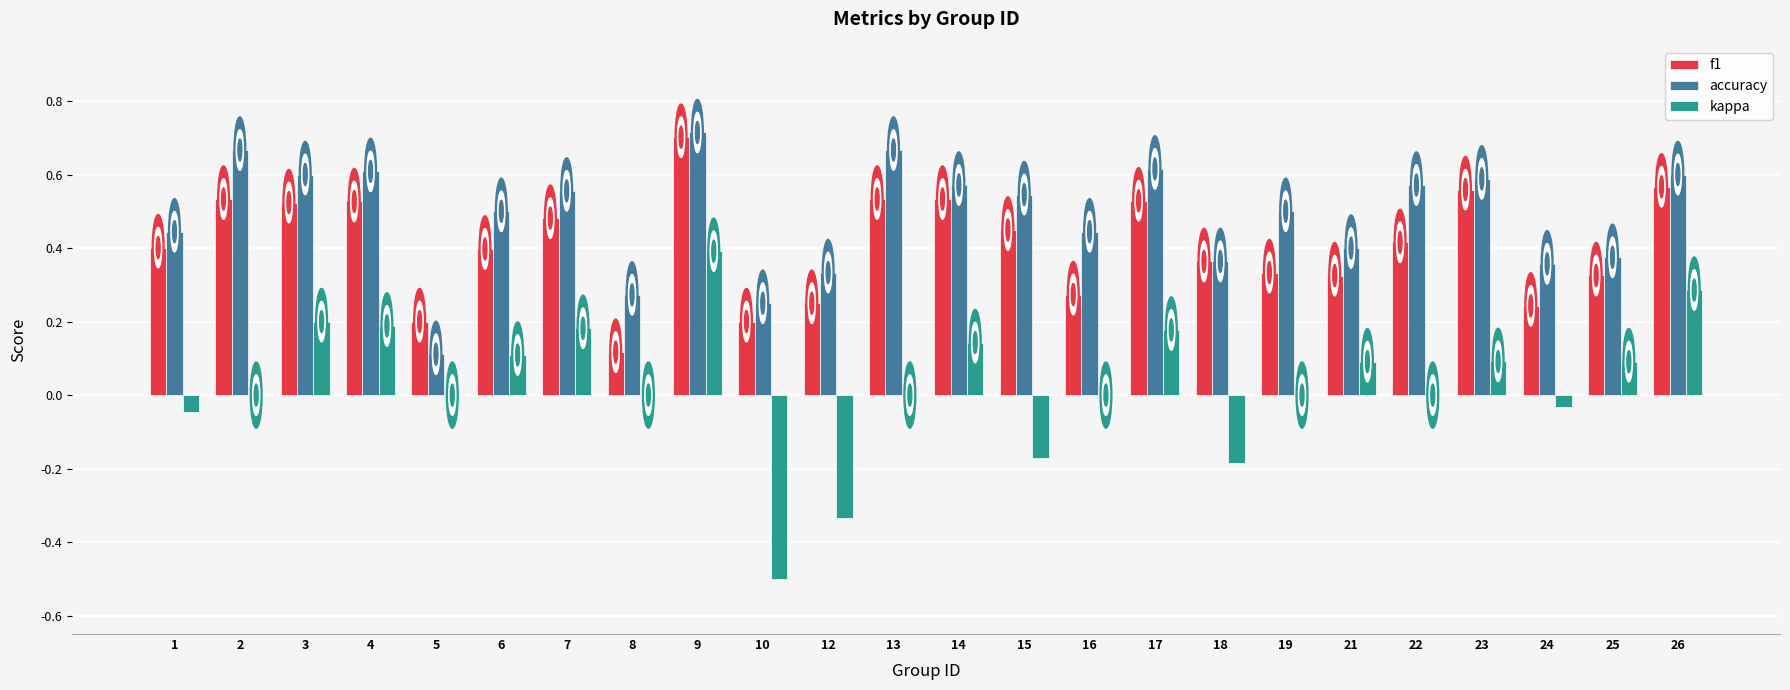

The accuracy series shows 0.4 at 25. True or false?

True